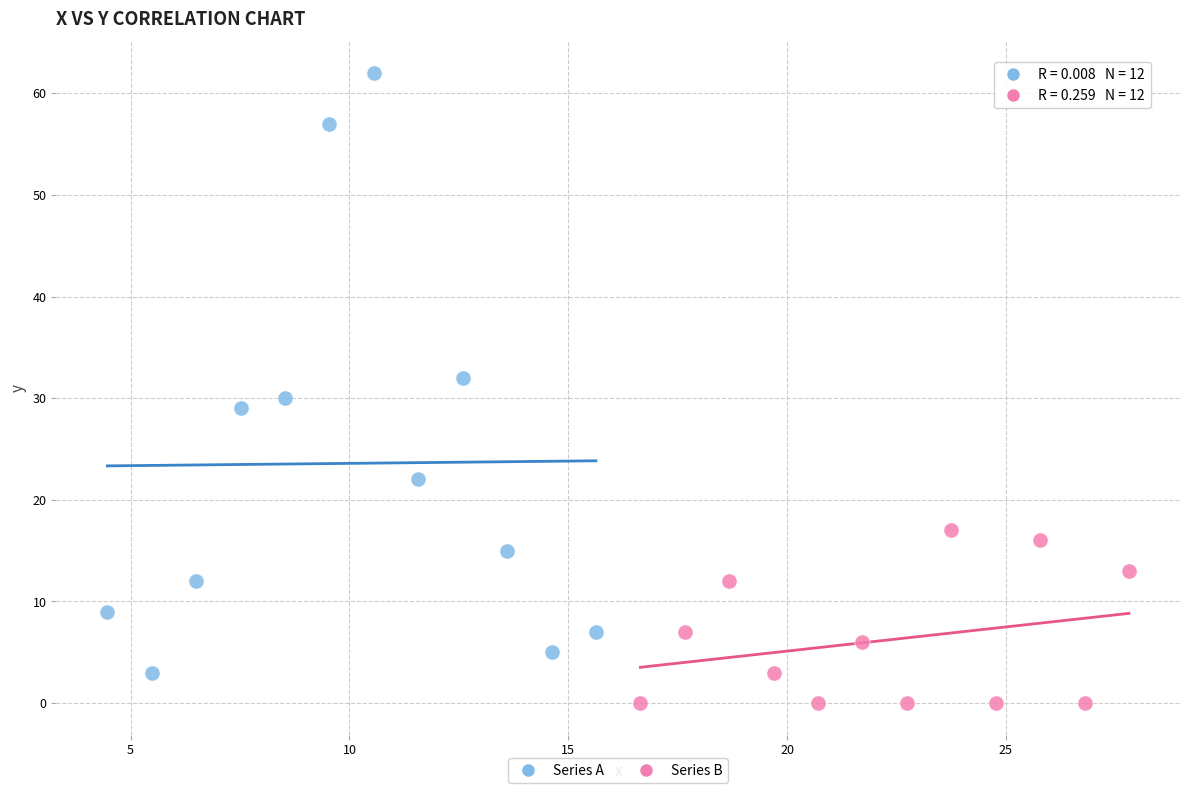

What are all the series names shown in the legend?

Series A, Series B